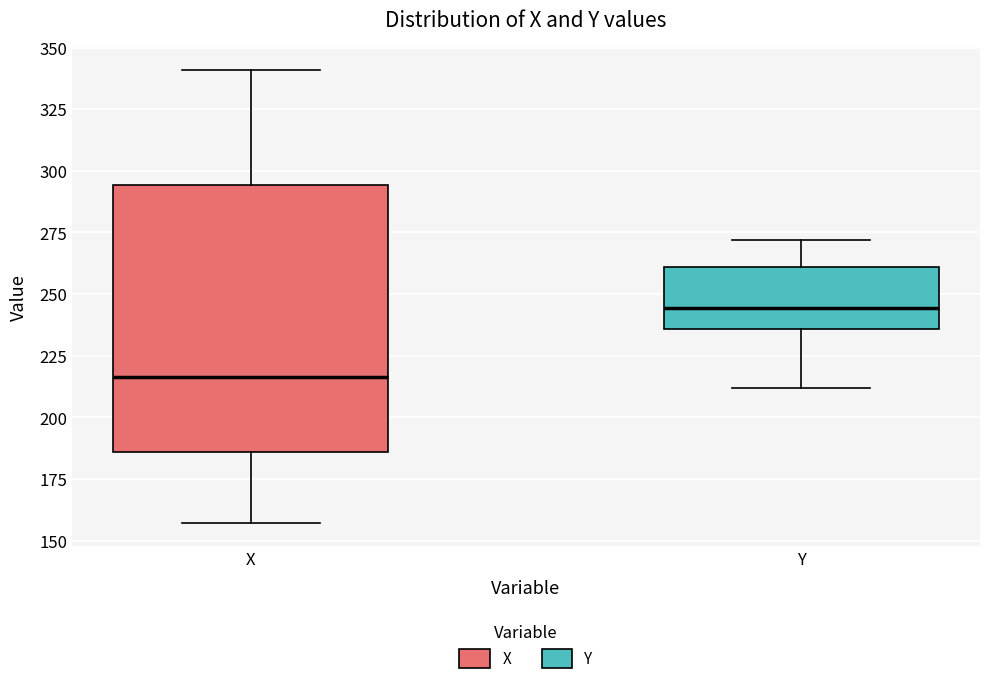

Where is the lower edge of the box for X on the y-axis? The values are not printed on the chart, so give them approximately, as read against the axis.

185